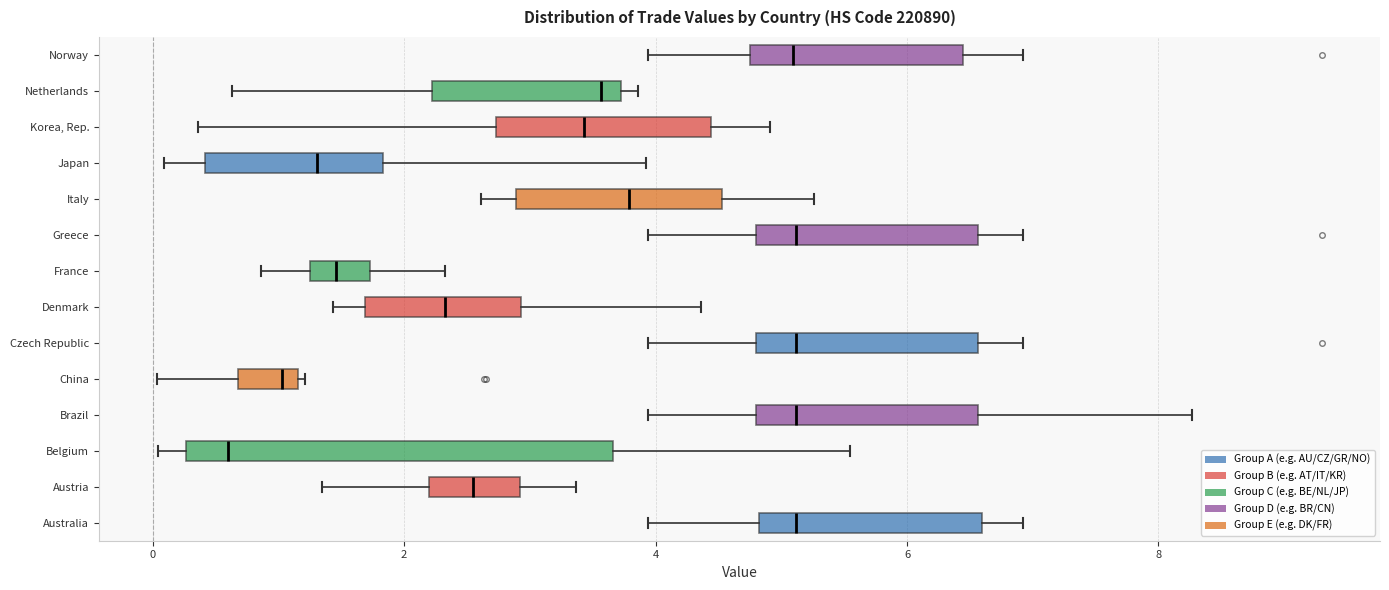

Reading bottom to top, read every box against the x-axis: the position of its median line, the range the box covers, and the ends of its whiskers. The values are not printed on the chart, so give them approximately, as read against the axis.

Australia: median 5.2, box 4.8 to 6.6, whiskers 4.0 to 7.0
Austria: median 2.6, box 2.2 to 3.0, whiskers 1.4 to 3.4
Belgium: median 0.6, box 0.2 to 3.6, whiskers 0.0 to 5.6
Brazil: median 5.2, box 4.8 to 6.6, whiskers 4.0 to 8.2
China: median 1.0, box 0.6 to 1.2, whiskers 0.0 to 1.2
Czech Republic: median 5.2, box 4.8 to 6.6, whiskers 4.0 to 7.0
Denmark: median 2.4, box 1.6 to 3.0, whiskers 1.4 to 4.4
France: median 1.4, box 1.2 to 1.8, whiskers 0.8 to 2.4
Greece: median 5.2, box 4.8 to 6.6, whiskers 4.0 to 7.0
Italy: median 3.8, box 2.8 to 4.6, whiskers 2.6 to 5.2
Japan: median 1.4, box 0.4 to 1.8, whiskers 0.0 to 4.0
Korea, Rep.: median 3.4, box 2.8 to 4.4, whiskers 0.4 to 5.0
Netherlands: median 3.6, box 2.2 to 3.8, whiskers 0.6 to 3.8 (just right of the box's right edge)
Norway: median 5.0, box 4.8 to 6.4, whiskers 4.0 to 7.0